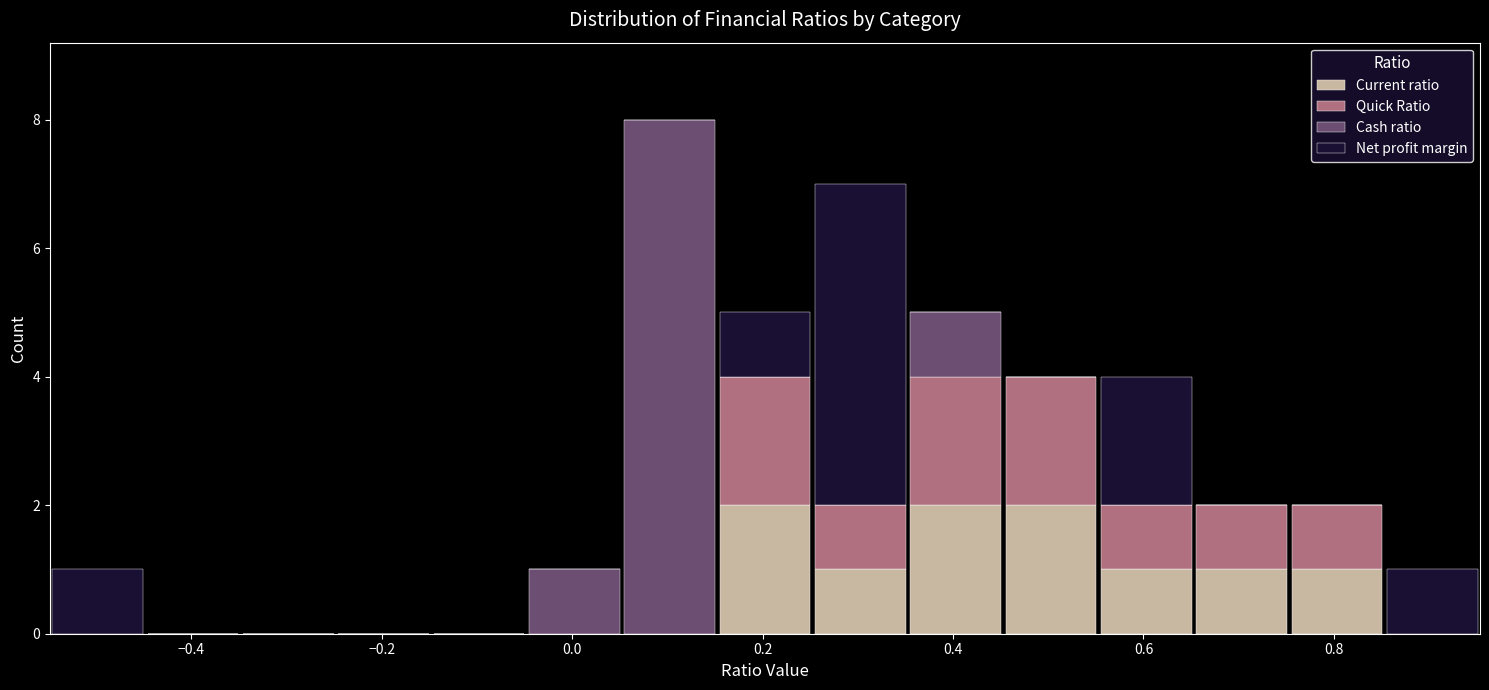

What is the total height of the stacked bar covering 0.86 to 0.96 on the x-axis? Neither the bar edges nor the heights are printed on the chart, so give them approximately, as read against the axes.

1